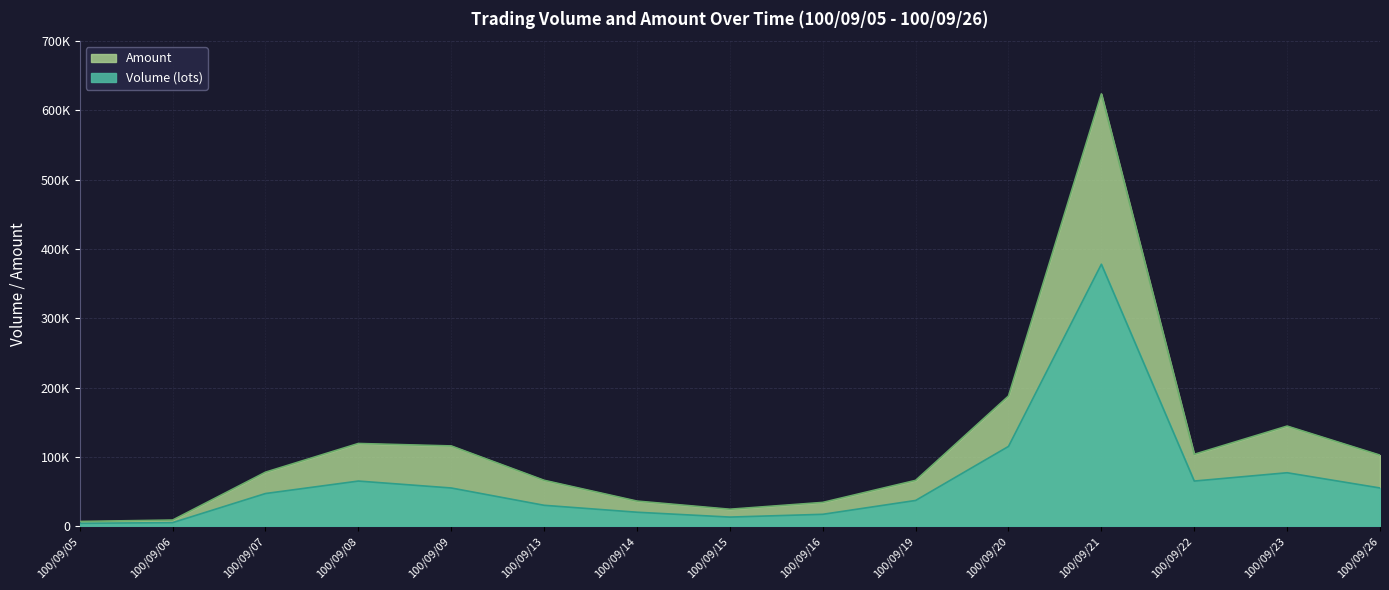

True or false: Volume (lots) has more than 1 interior local peaks.

True